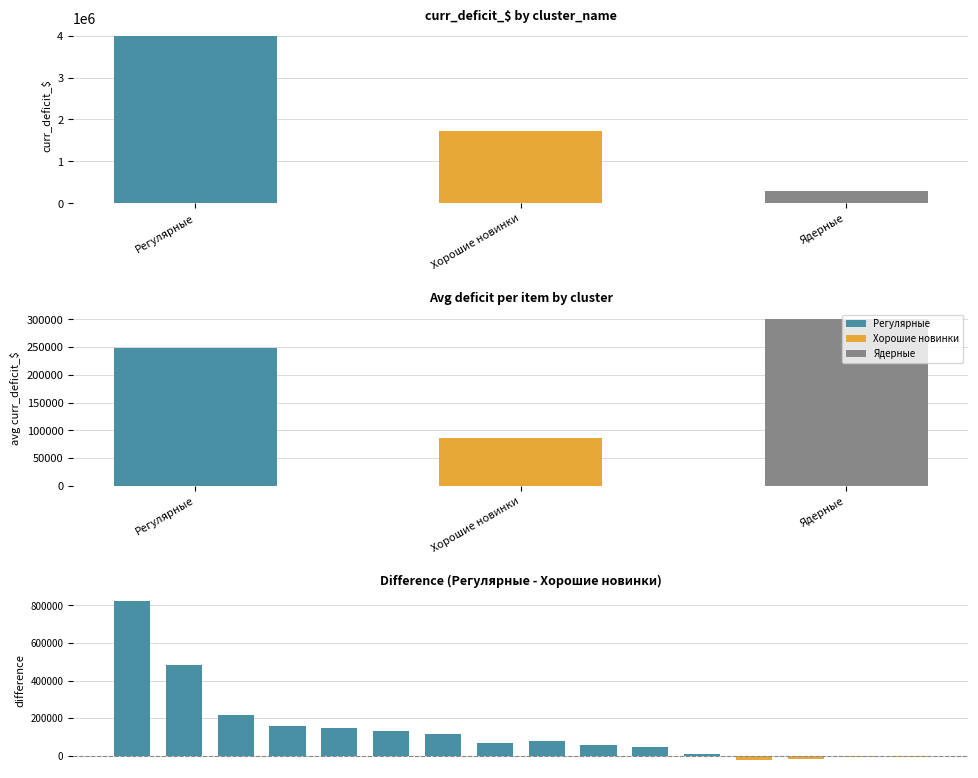

Reading left to right, transcribe all the data shown in this chart.

824221.2	484167.0	214702.5	156287.3	149881.5	129485.3	117398.8	66159.5	79427.0	56746.8	49008.4	11614.0	-22645.5	-19085.2	-8044.6	-4977.5